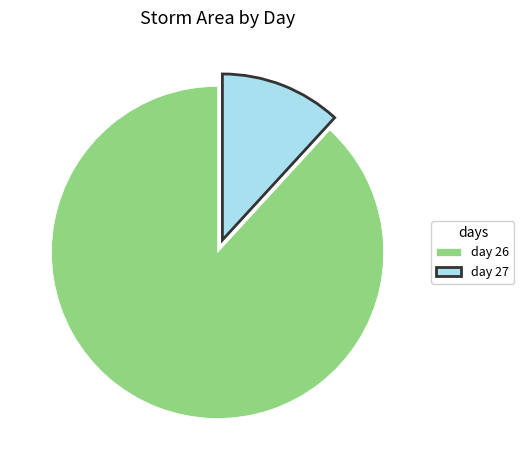

Rank the categories by value from lowest to highest.

day 27, day 26